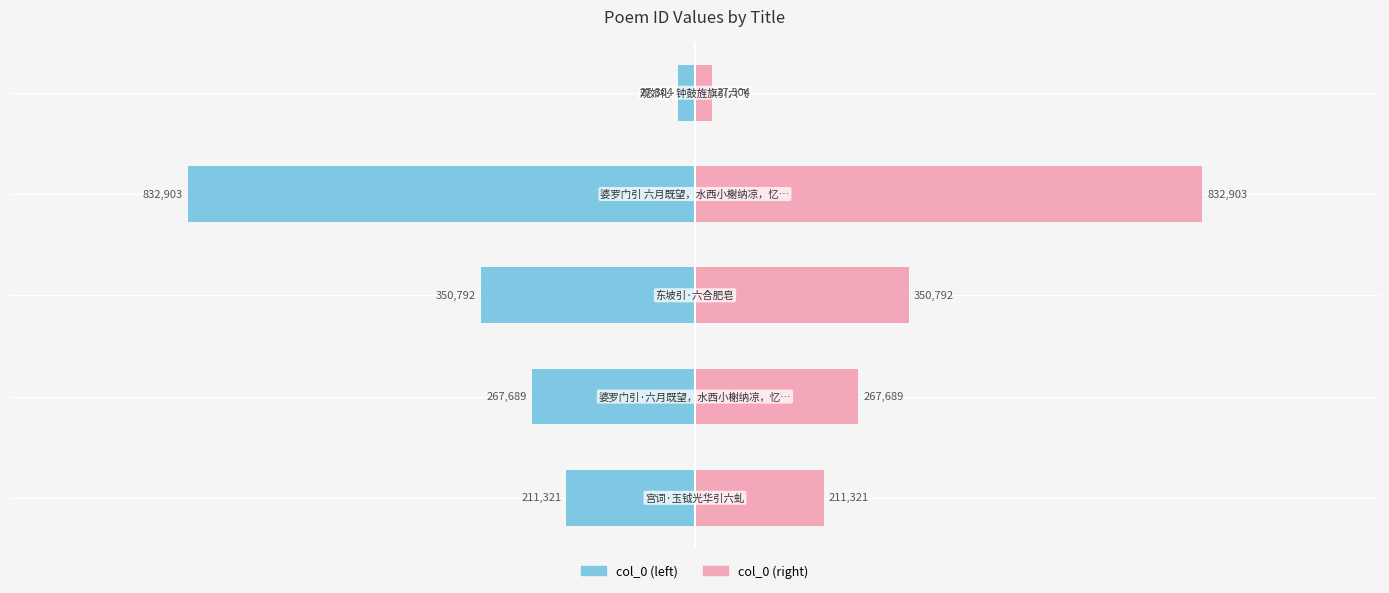

Reading left to right, list all the values displayed in this chart.

col_0 (left): −1.25=-211321	−1.00=-267689	−0.75=-350792	−0.50=-832903	−0.25=-27304
col_0 (right): −1.25=211321	−1.00=267689	−0.75=350792	−0.50=832903	−0.25=27304